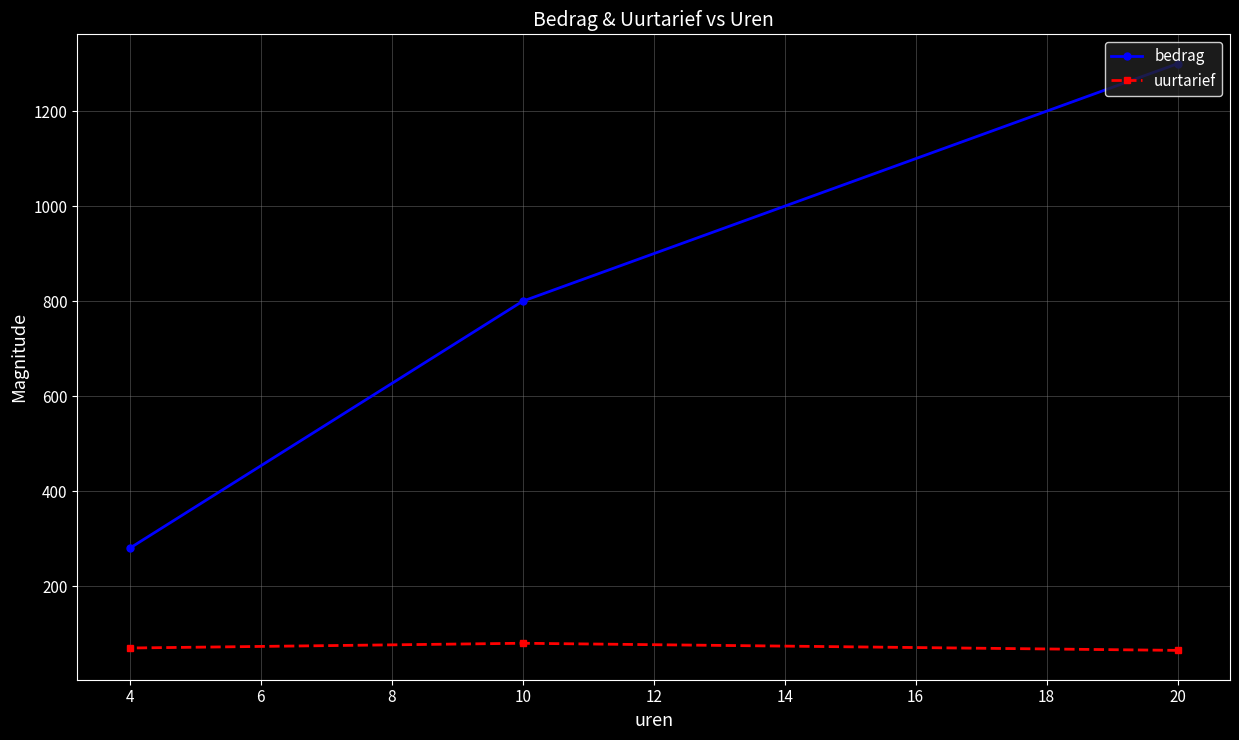

Rank the series at 4 from lowest to highest value.

uurtarief, bedrag